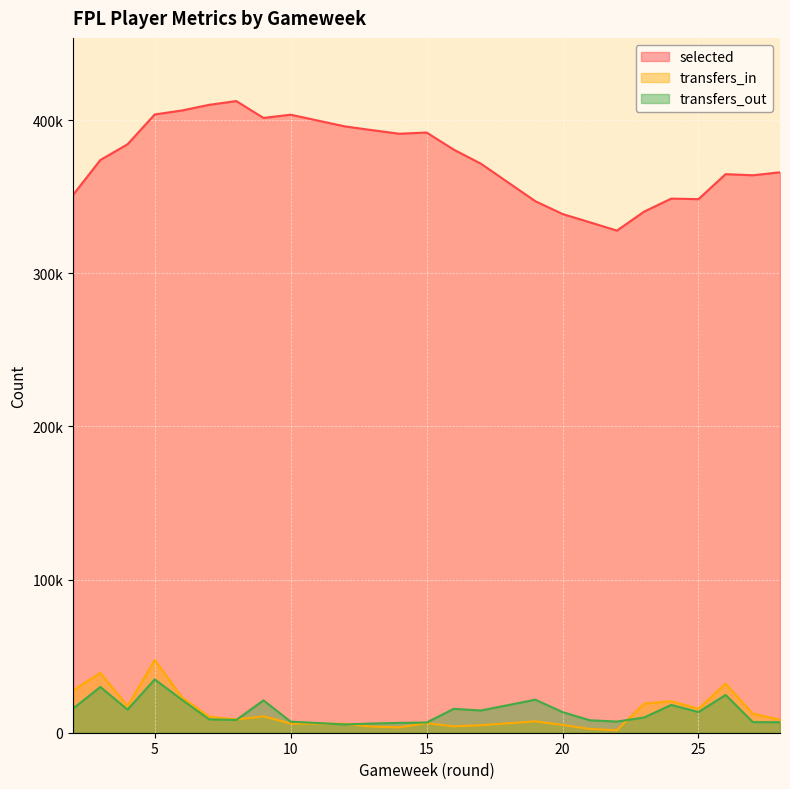

Rank the series by their maximum value, from highest to lowest.

selected, transfers_in, transfers_out